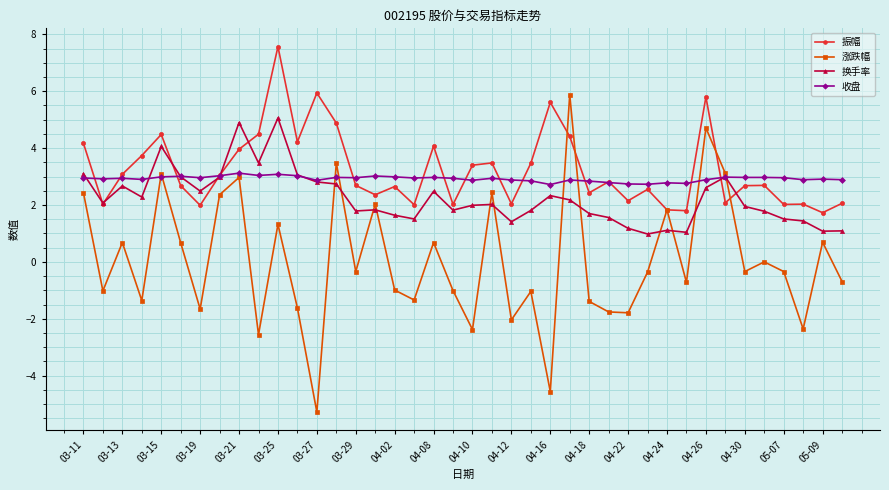

What are all the series names shown in the legend?

振幅, 涨跌幅, 换手率, 收盘